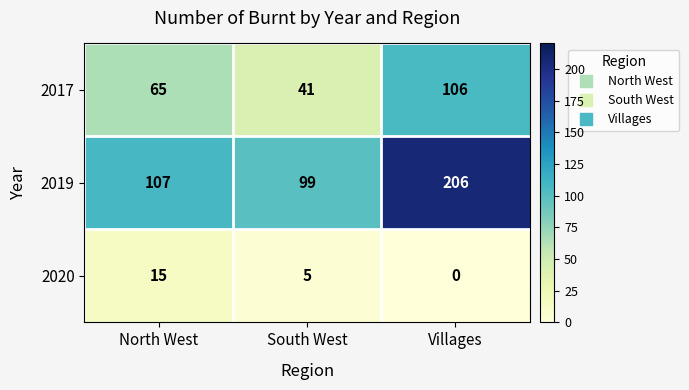

Reading left to right, transcribe all the data shown in this chart.

2017: North West=65	South West=41	Villages=106
2019: North West=107	South West=99	Villages=206
2020: North West=15	South West=5	Villages=0